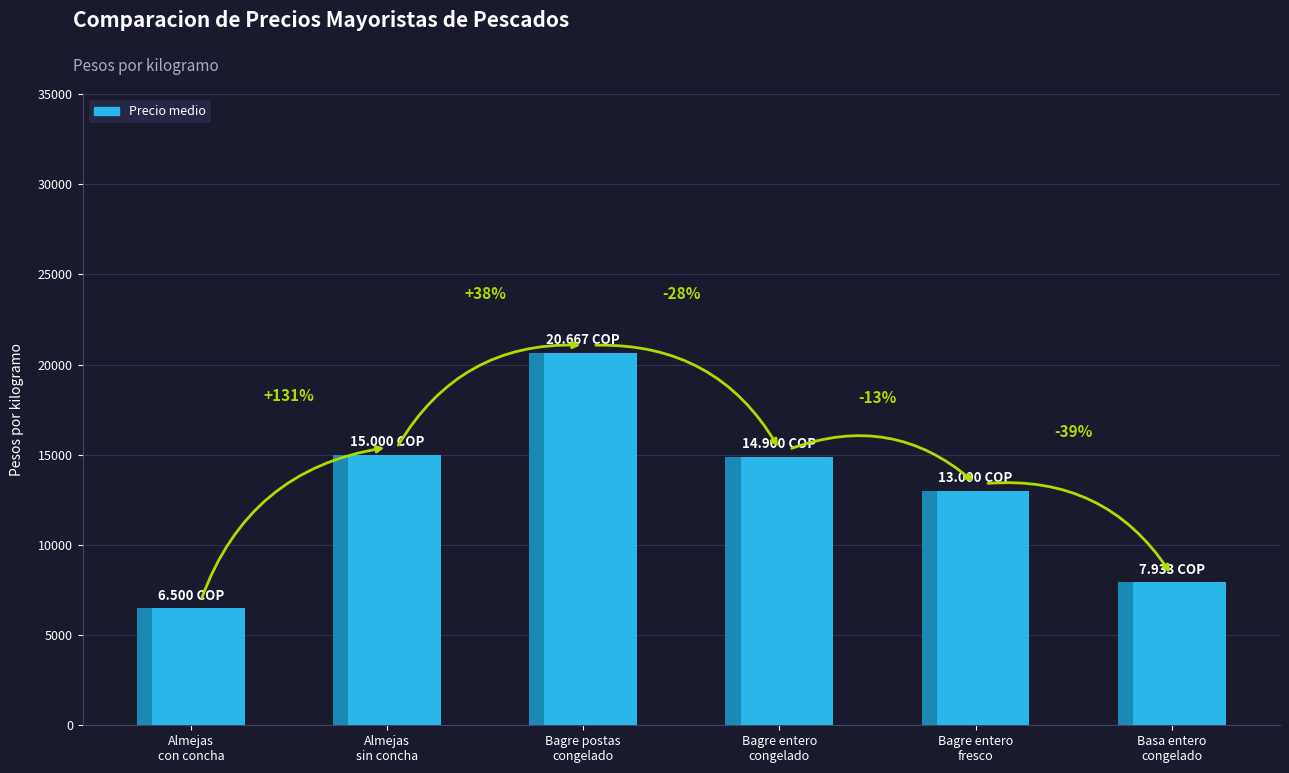

What is the sum of all values?

78000